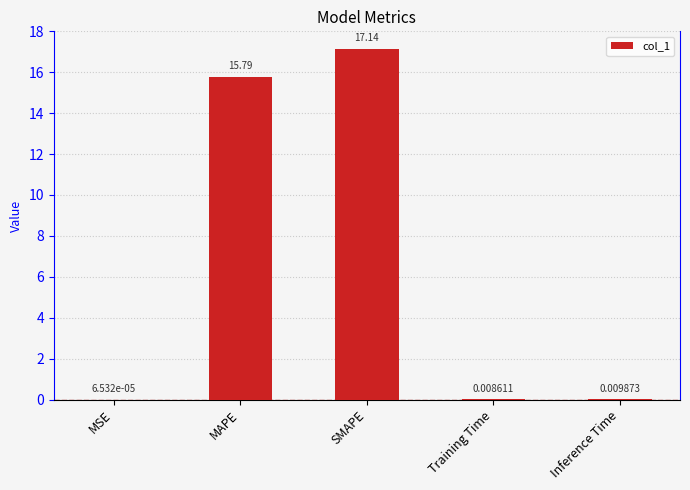

At which label is the value closest to 8?

MAPE